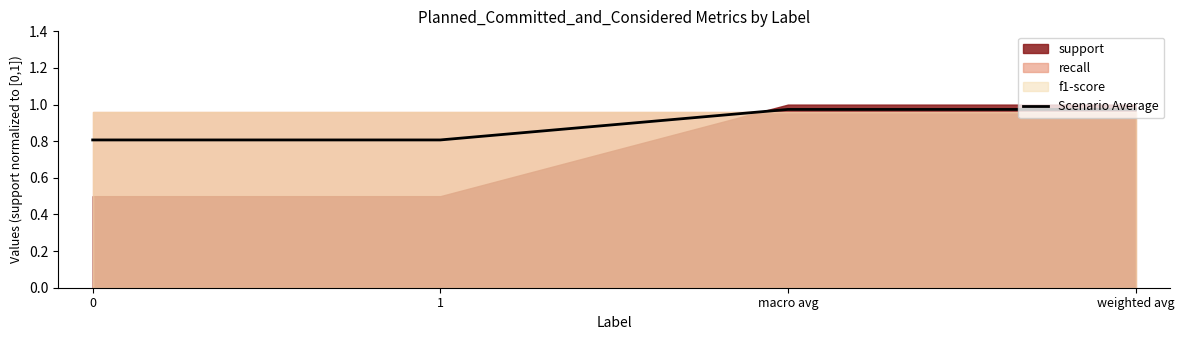

How many categories are shown in the chart?

4